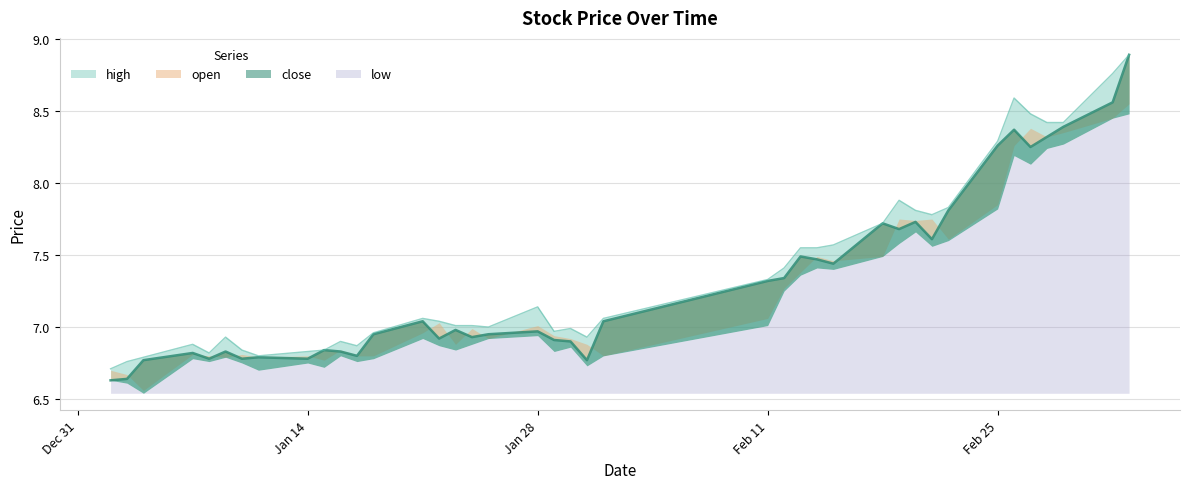

Which series has the largest total across all categories?

high